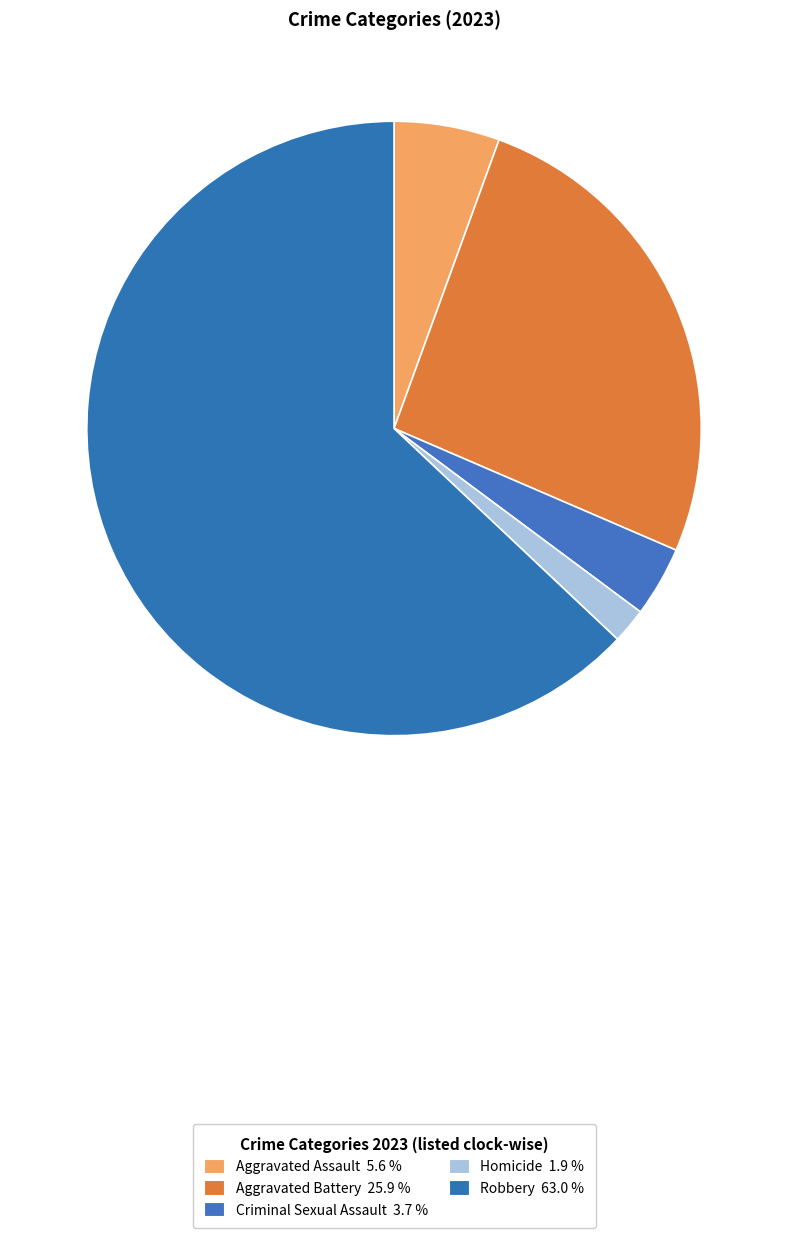

Which category accounts for the majority?

Robbery